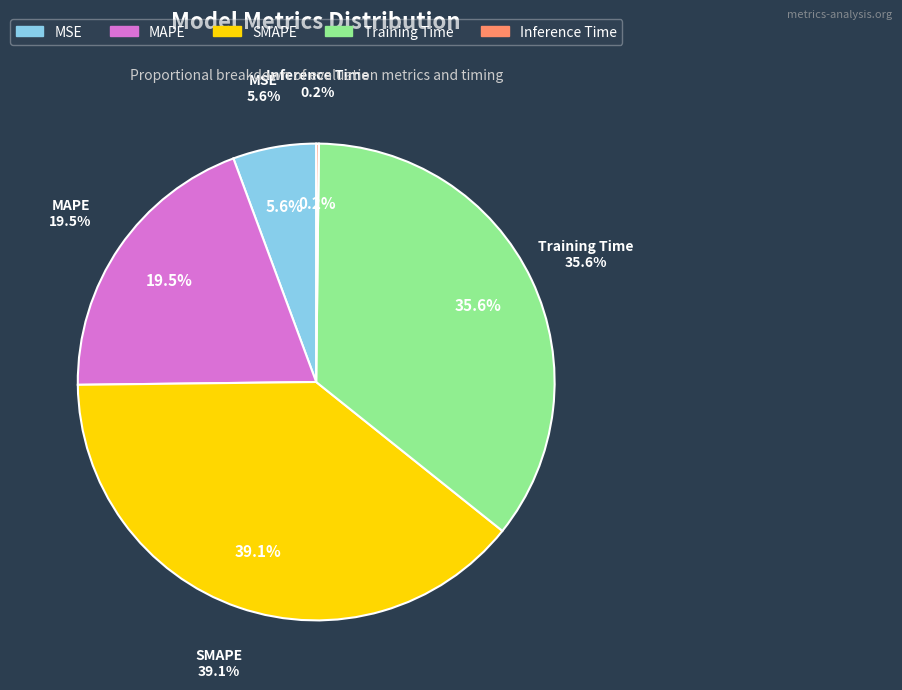

How many segments does this pie chart have?

5